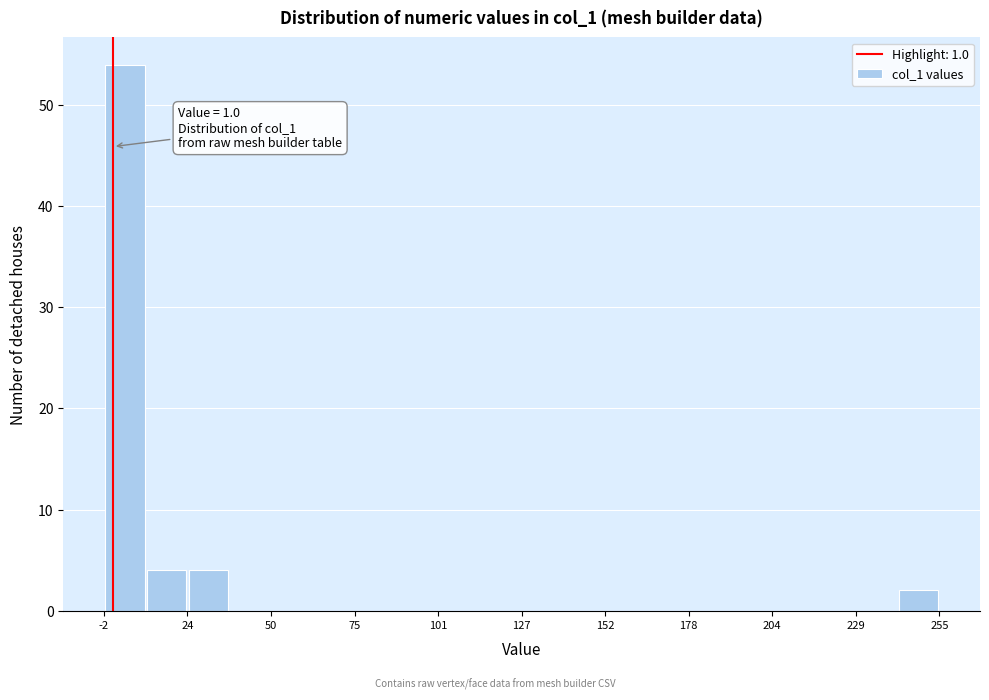

Around what value on the x-axis is the tallest bar? Give the approximate position of its centre, as read against the axis.

5